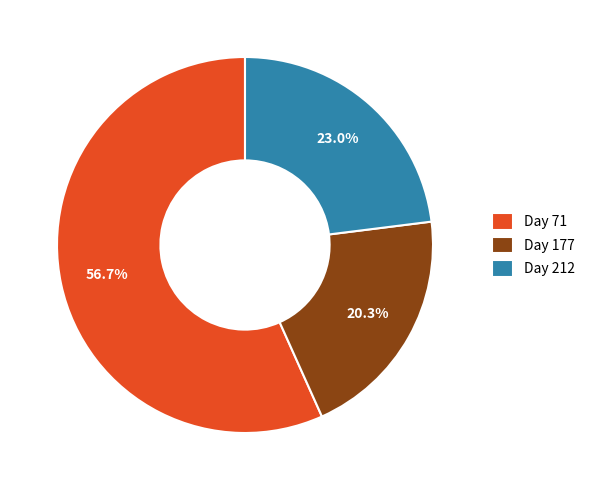

Between Day 177 and Day 212, which is larger?

Day 212